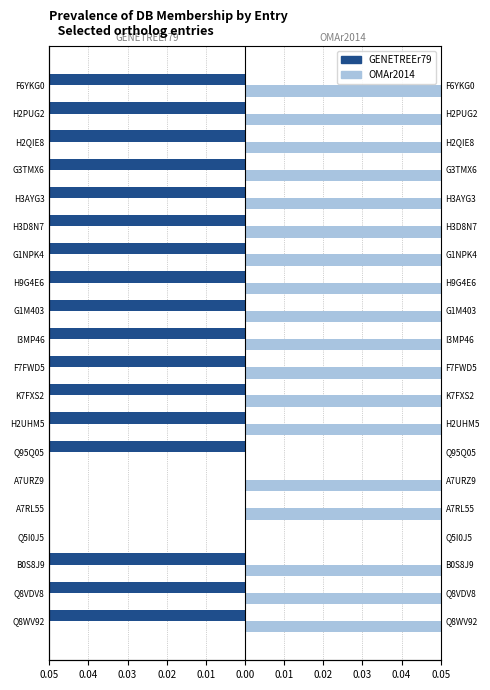

What are all the series names shown in the legend?

GENETREEr79, OMAr2014